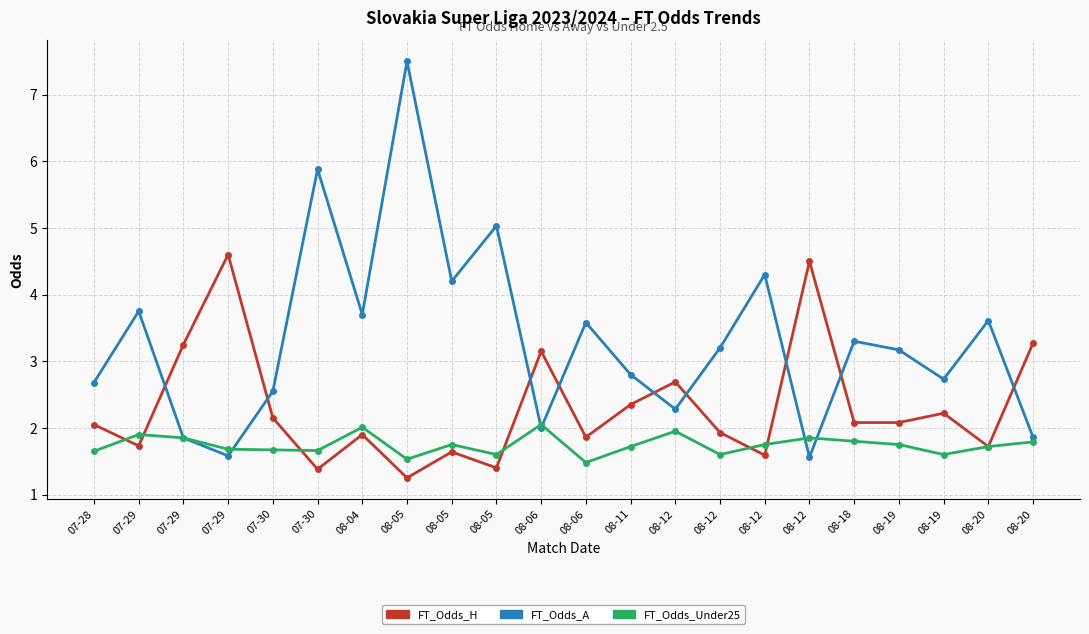

List the labels in order of FT_Odds_Under25 value, largest first.

08-06, 08-04, 08-12, 07-29, 07-29, 08-12, 08-18, 08-20, 08-05, 08-12, 08-19, 08-11, 08-20, 07-29, 07-30, 07-30, 07-28, 08-05, 08-12, 08-19, 08-05, 08-06